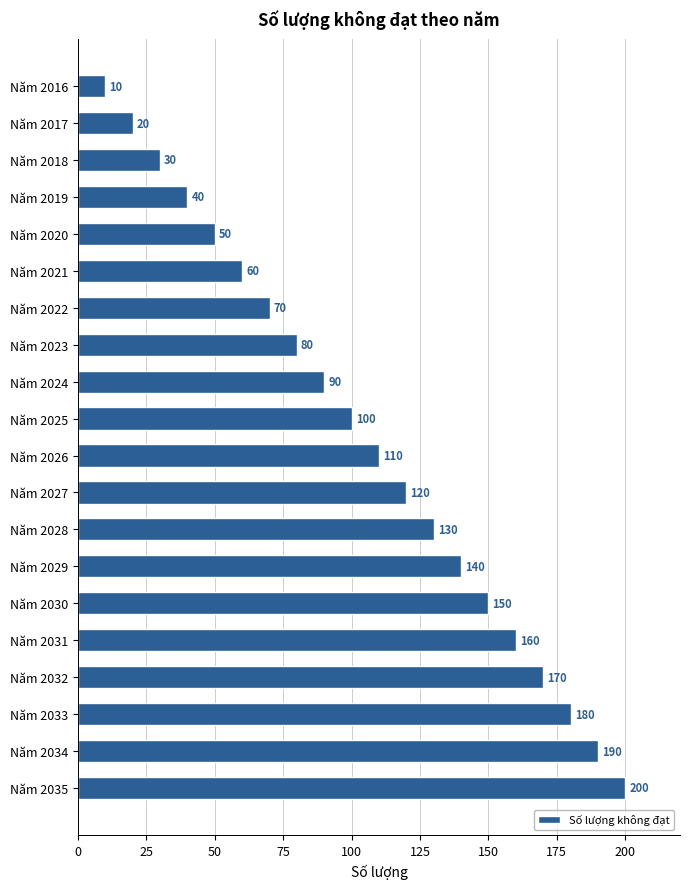

What is the change in value from Năm 2021 to Năm 2028?

+70